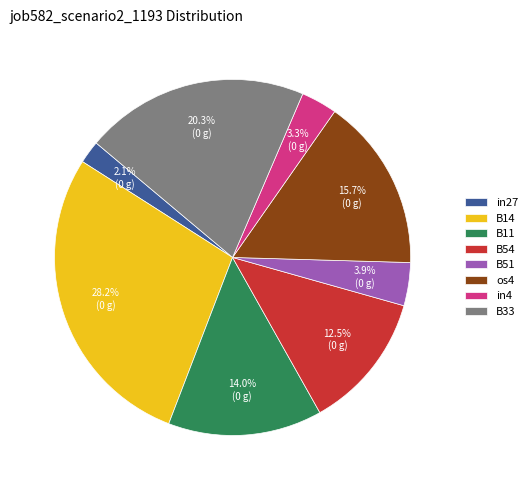

What is the ratio of the value at B14 to the value at os4?

1.8